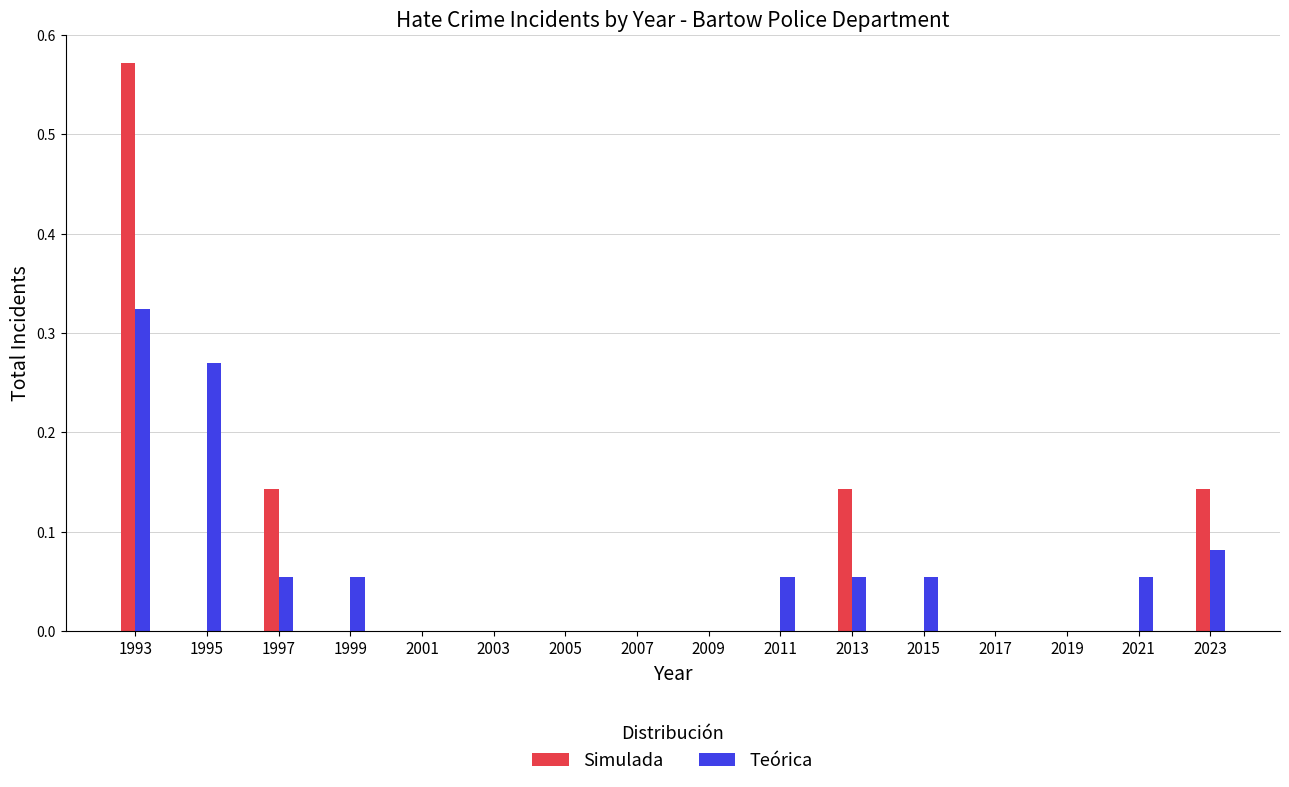

At which category is the sum across all series the highest?

1993